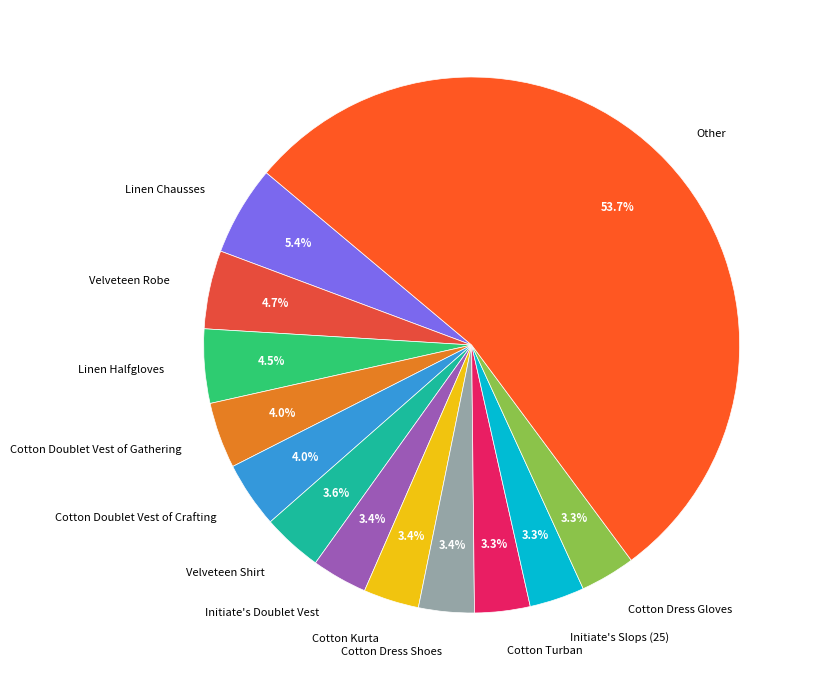

Which slice is the largest?

Other